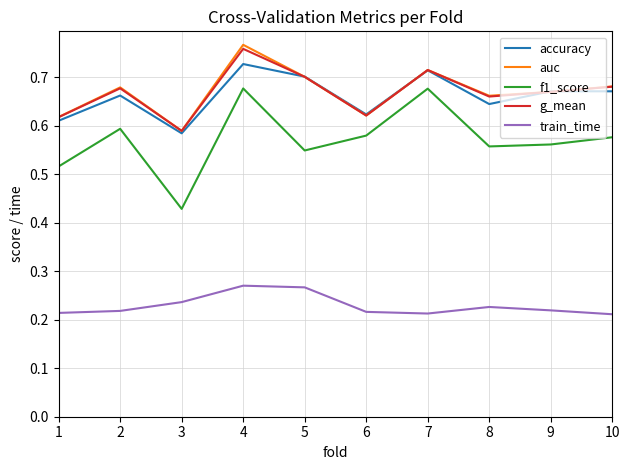

Is the value of auc at 7 greater than the value of train_time at 1?

Yes